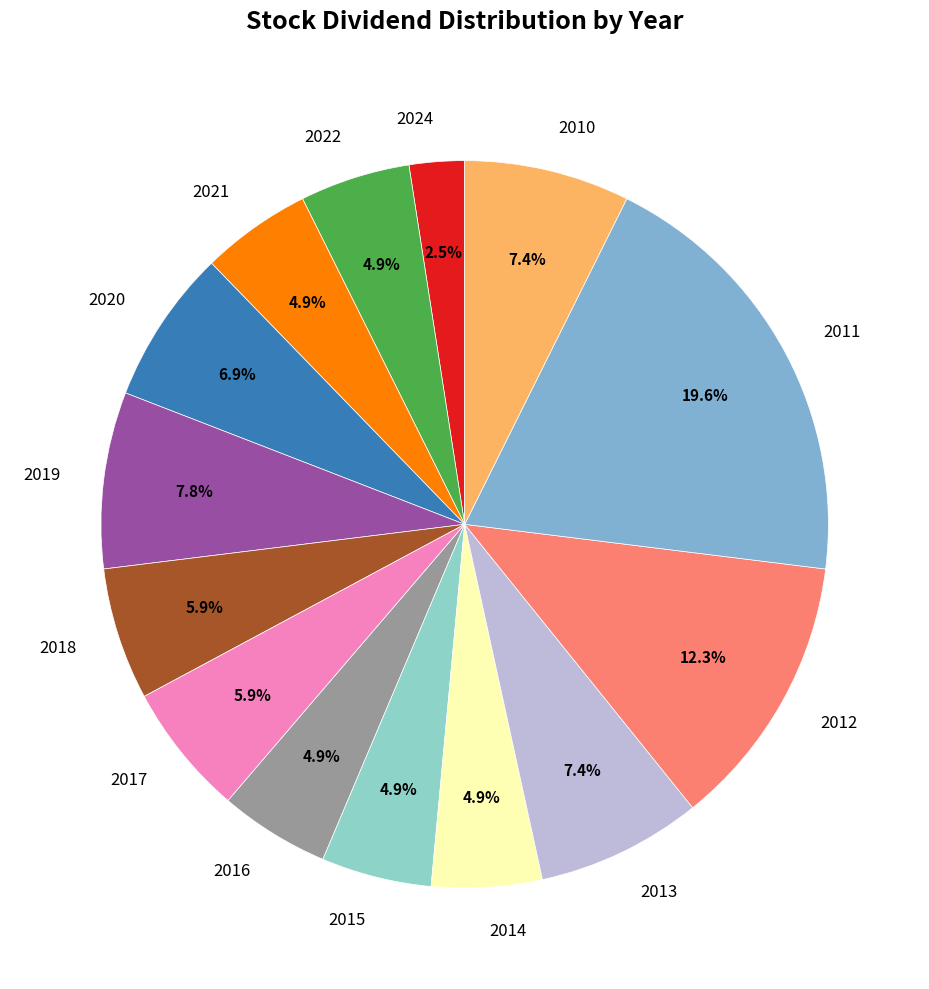

Which slice is the smallest?

2024